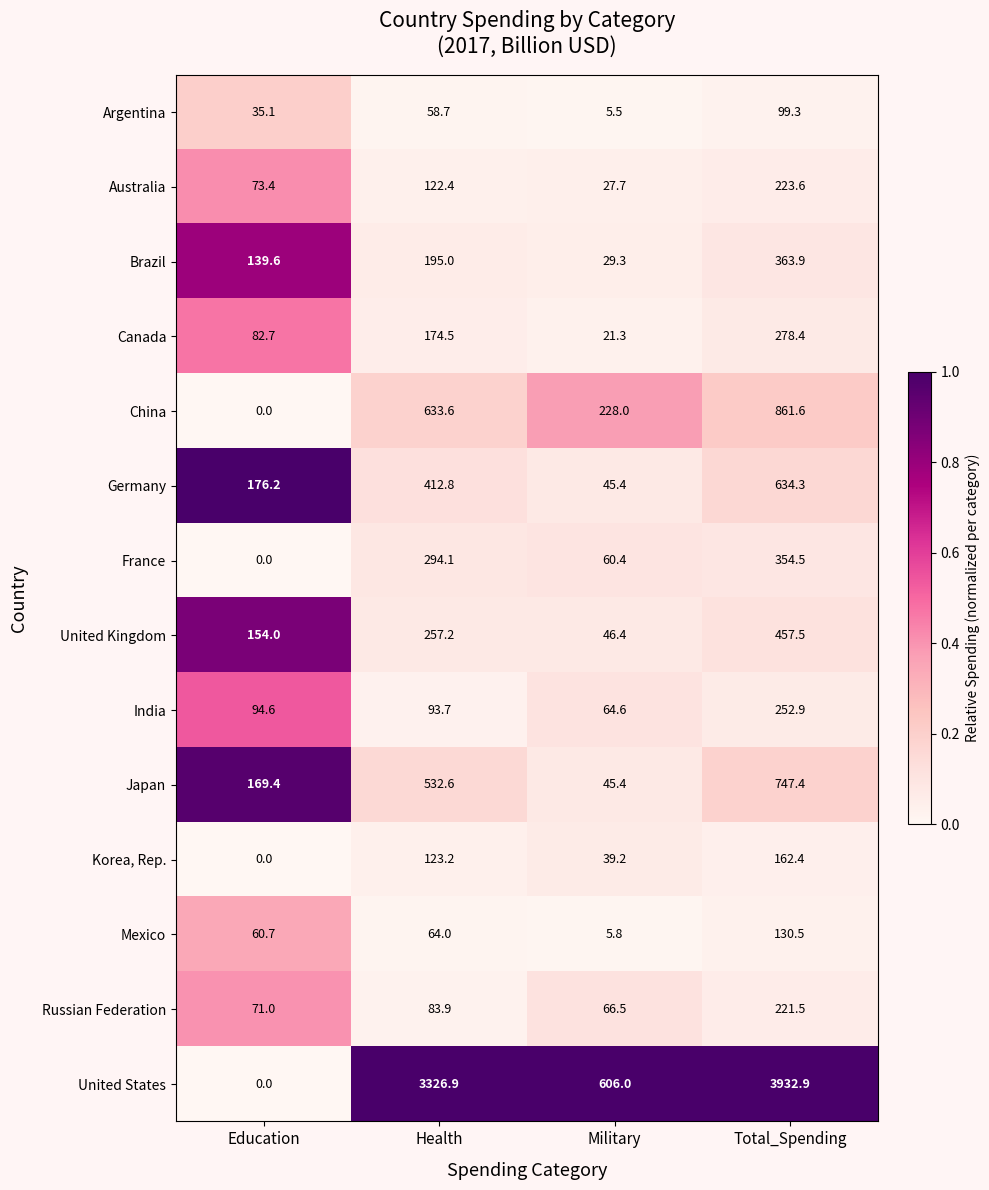

What is the greatest value displayed?

3932.9